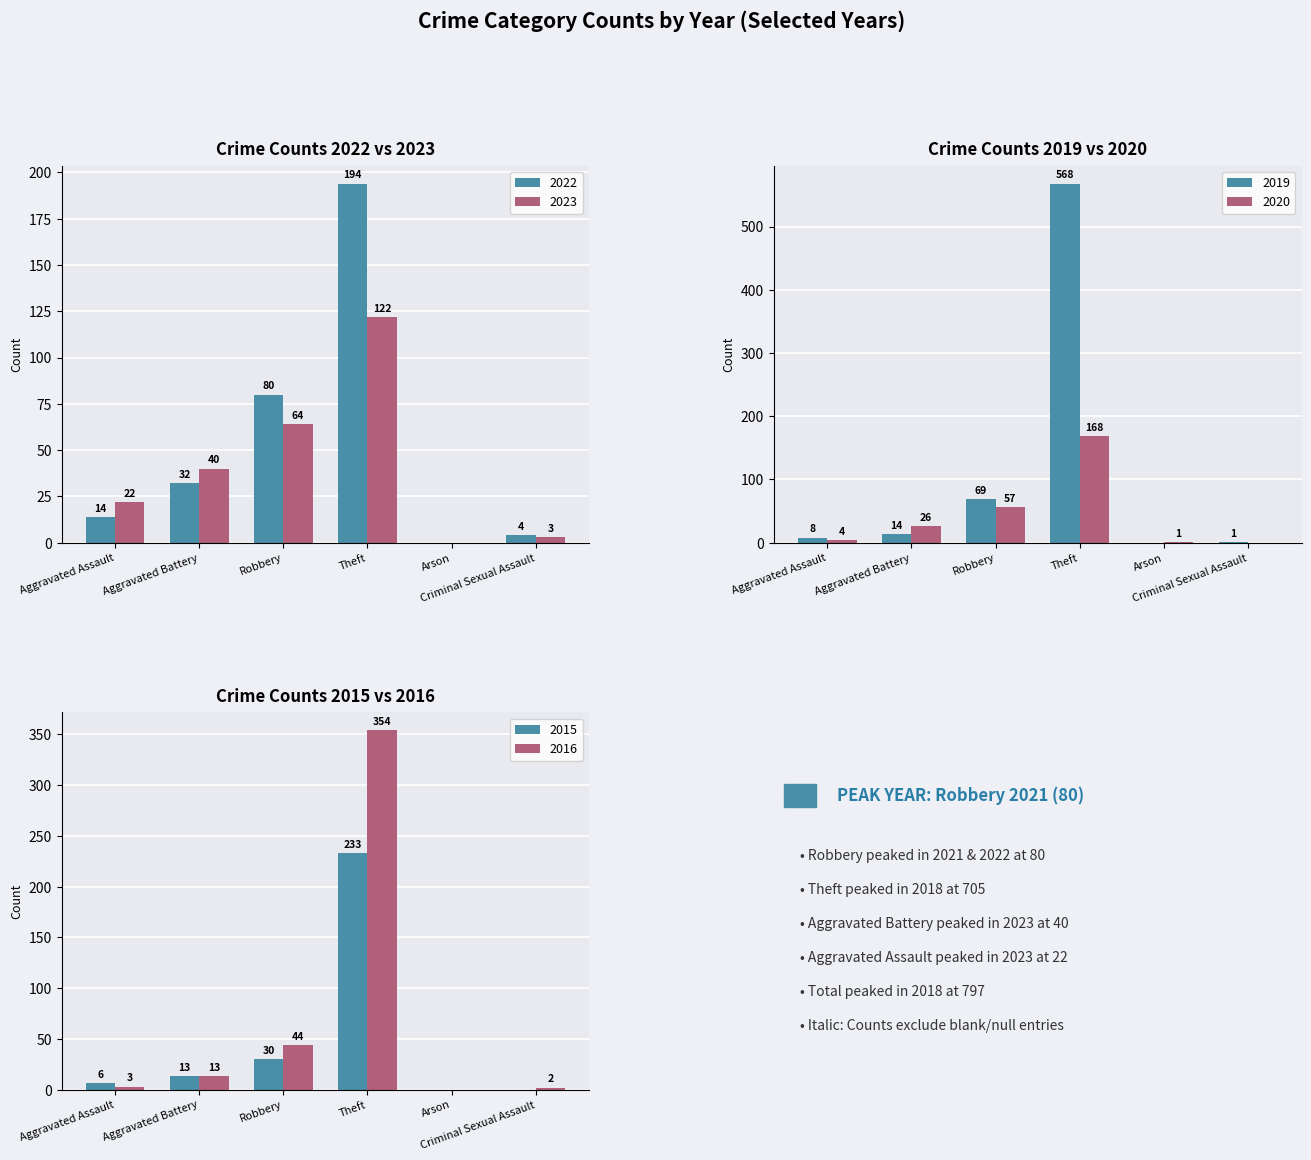

Is it true that 2023 equals 40 at Aggravated Battery?

True